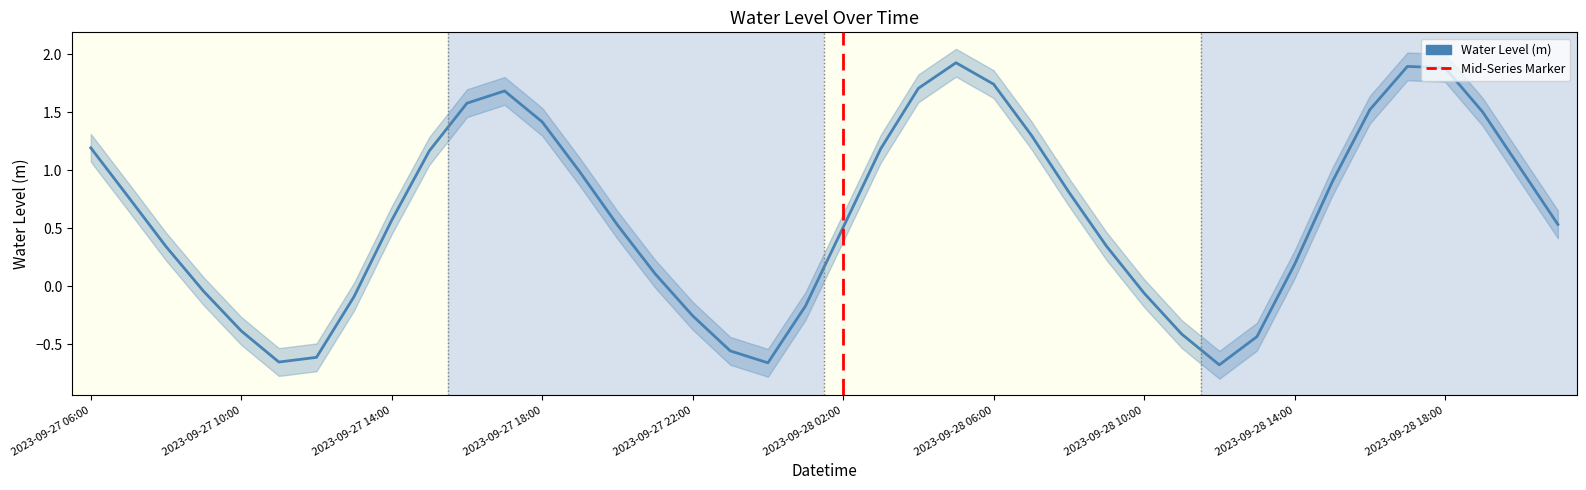

Reading left to right, what are all the values shown in this chart?

1.2	0.8	0.3	-0.0	-0.4	-0.7	-0.6	-0.1	0.6	1.2	1.6	1.7	1.4	1.0	0.5	0.1	-0.3	-0.6	-0.7	-0.2	0.5	1.2	1.7	1.9	1.7	1.3	0.8	0.3	-0.1	-0.4	-0.7	-0.4	0.2	0.9	1.5	1.9	1.9	1.5	1.0	0.5